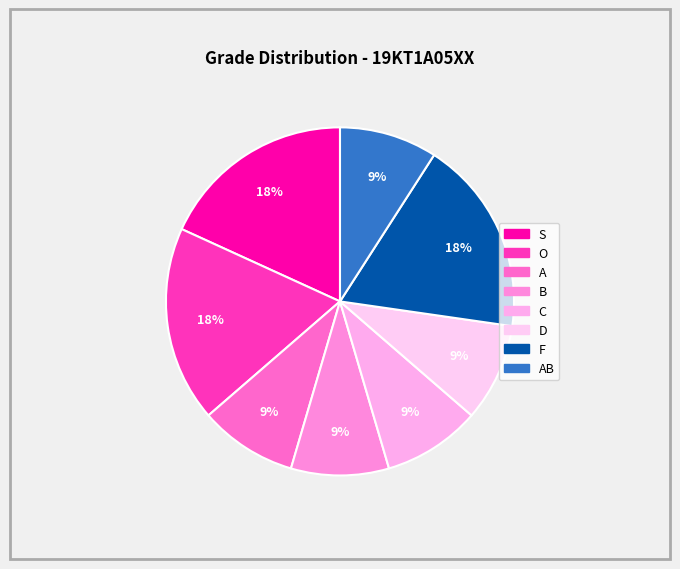

Count the number of slices in the pie.

8